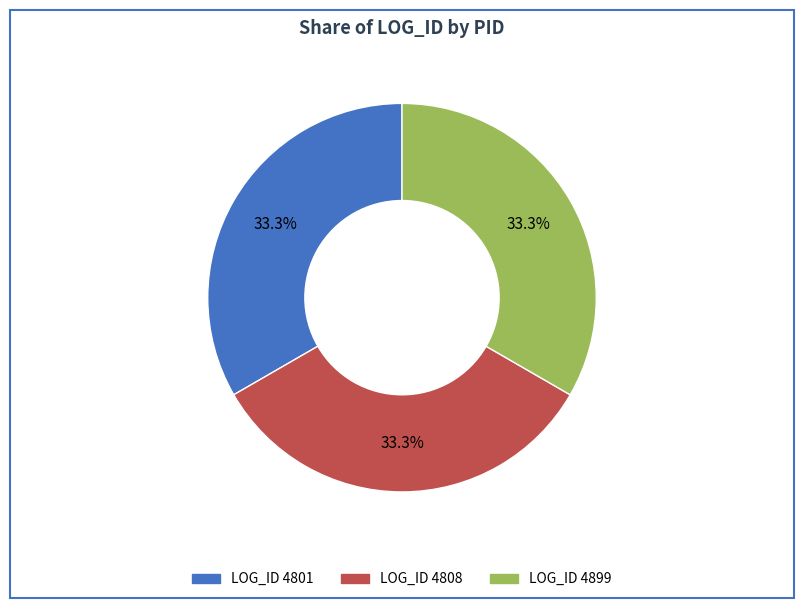

Is there any slice that represents more than half of the pie?

No